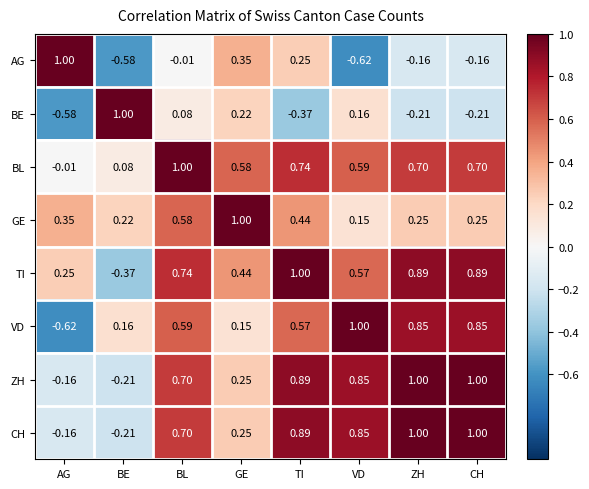

Which category has the highest value in the VD series?

VD